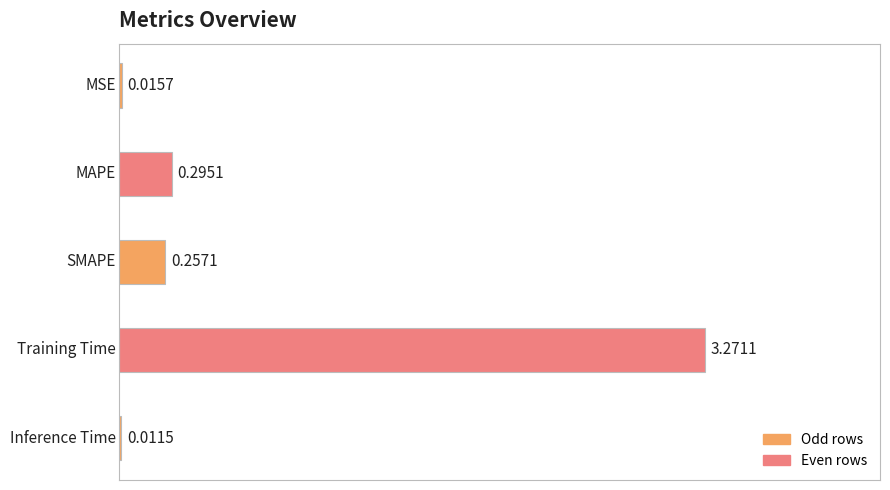

What is the sum of all values?

3.9